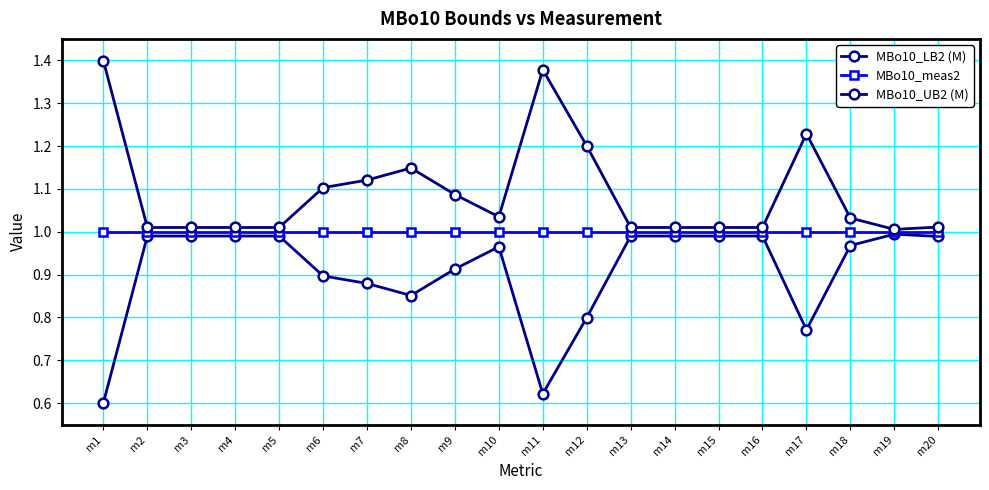

Count the number of data series in this chart.

3